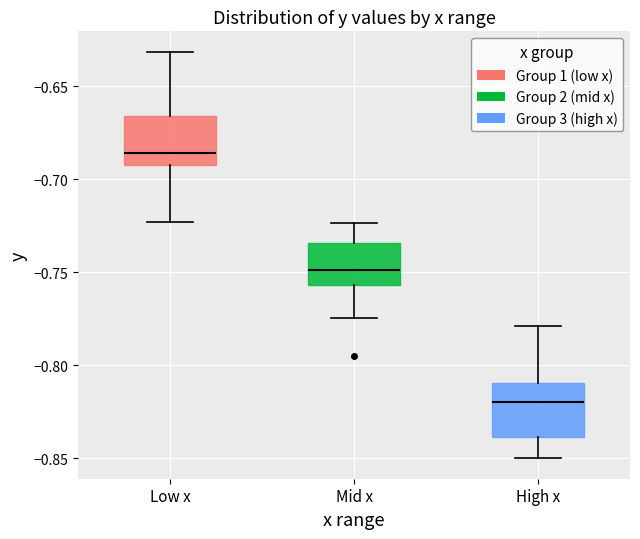

Which box has the lowest median line?

High x